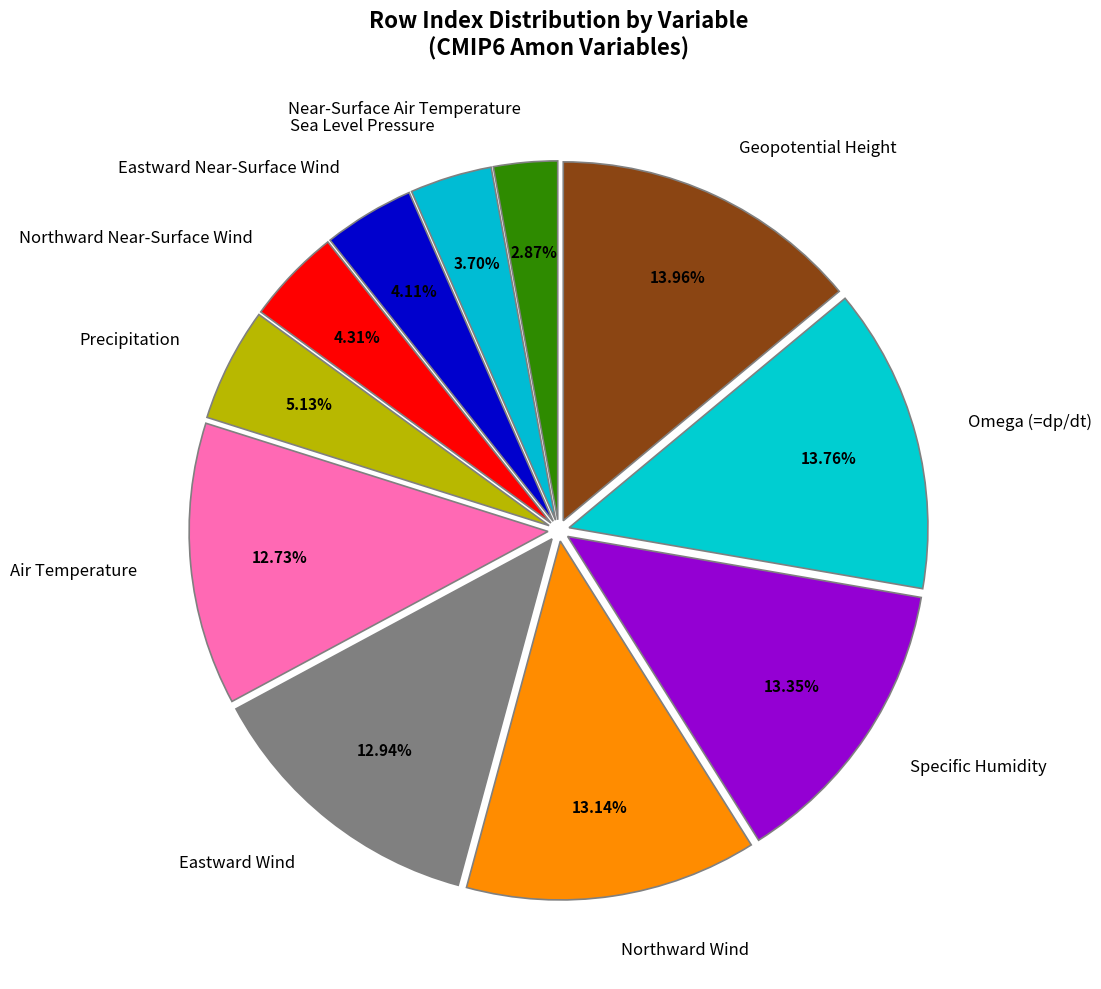

Approximately how many times larger is the value at Eastward Wind compared to Northward Wind?

1.0